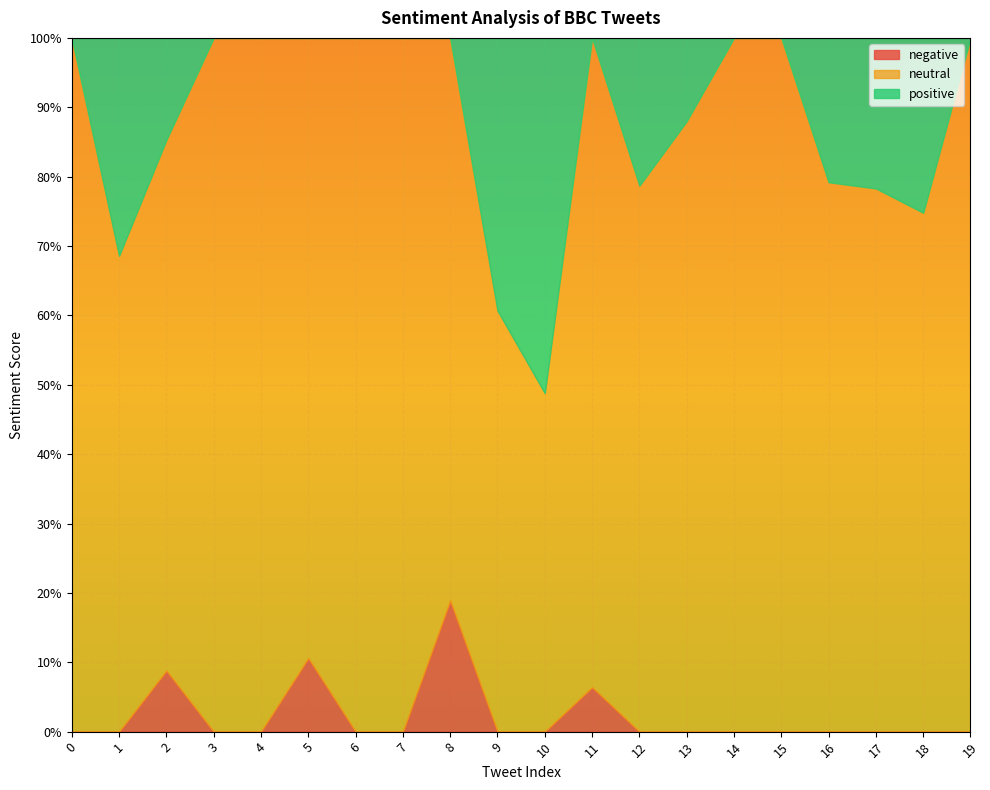

Which series has the largest range (max minus min)?

positive